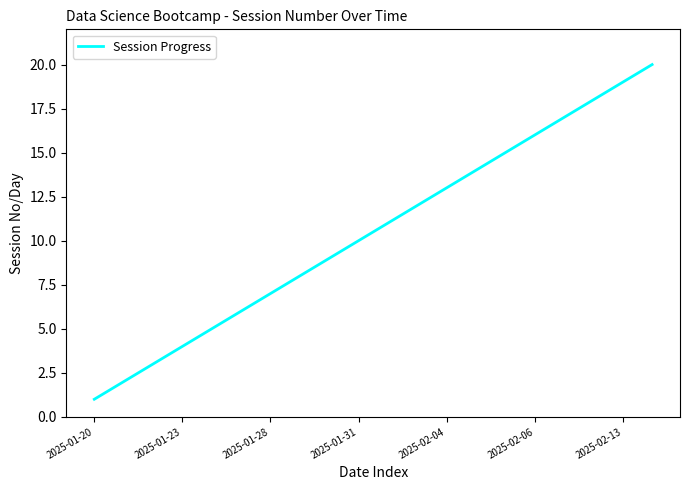

What is the greatest value displayed?

20